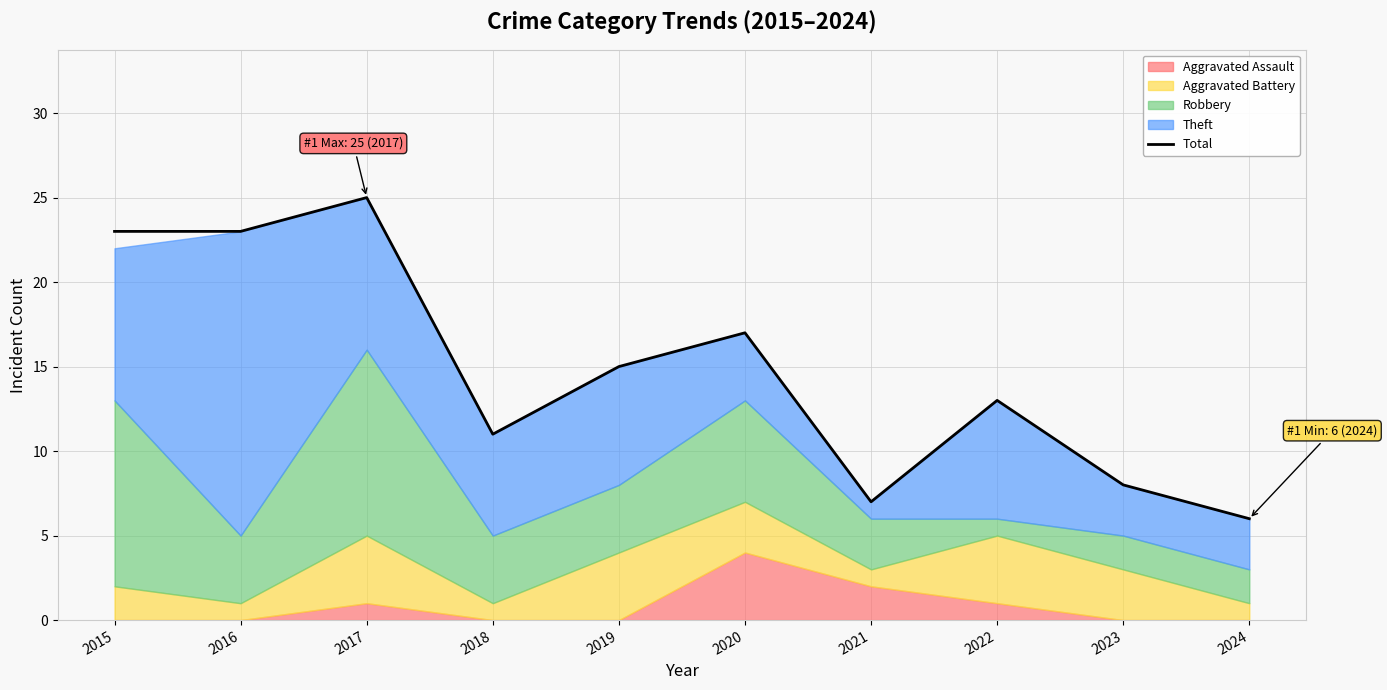

What is the approximate value at 2022?

13